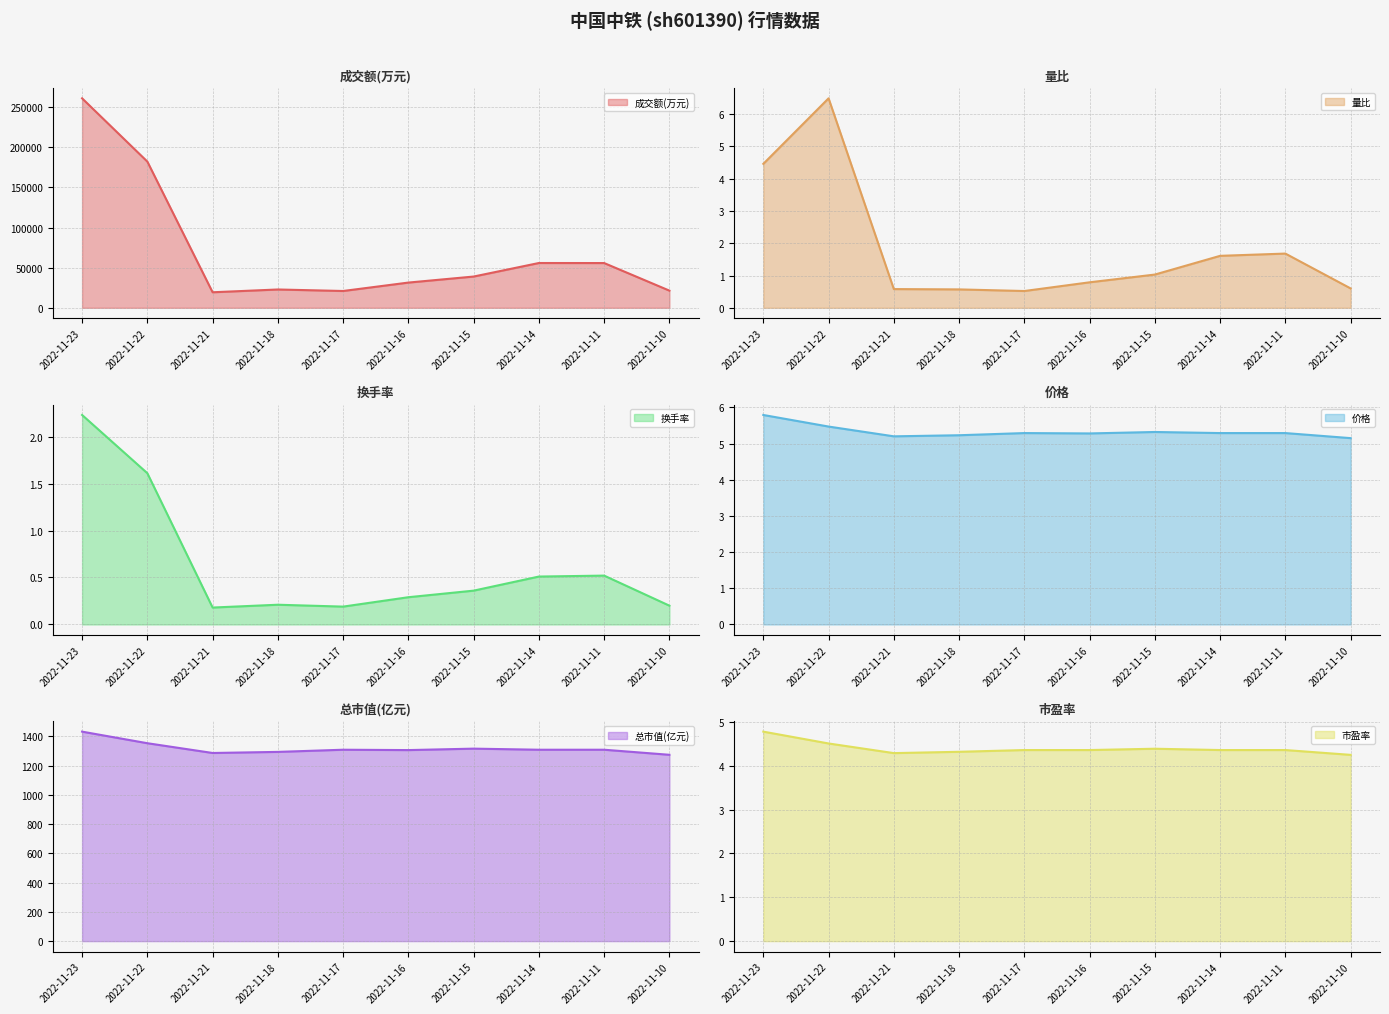

True or false: 量比 (line) has a value of 1.6 at 2022-11-14.

True